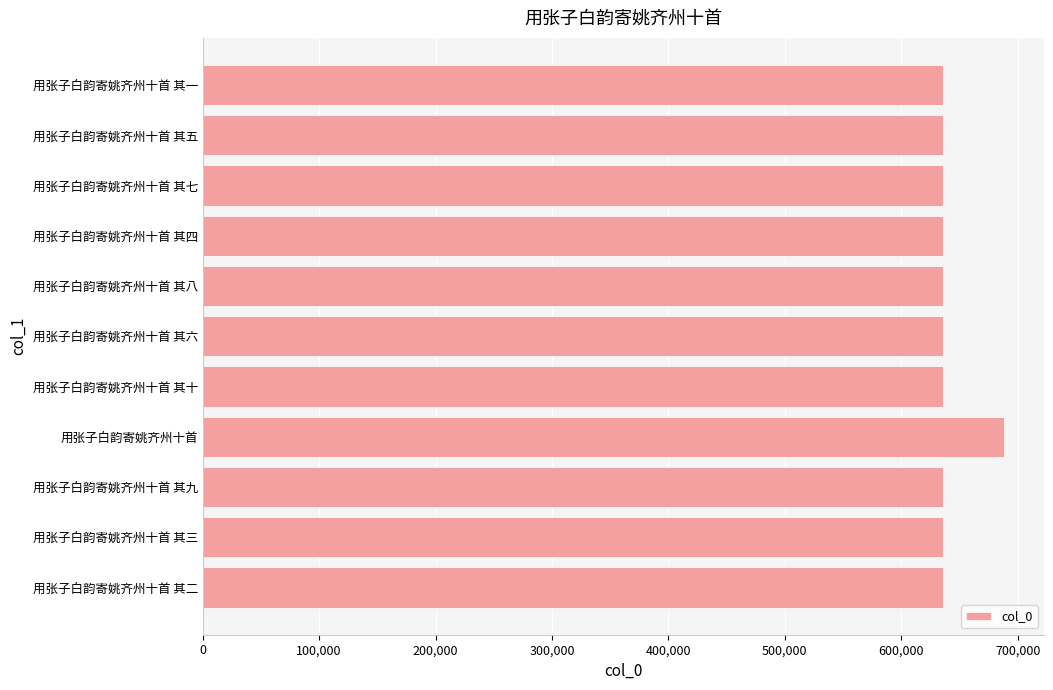

What is the label of the 1st bar from the top?

用张子白韵寄姚齐州十首 其一